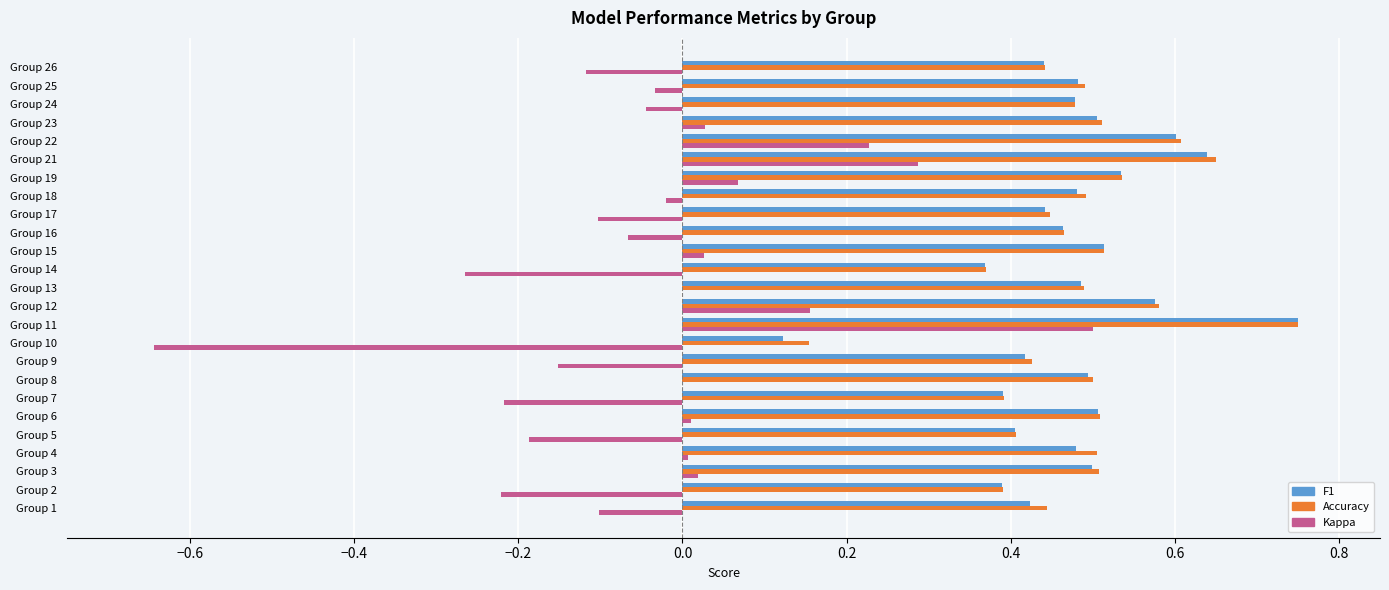

At which category is the sum across all series the highest?

Group 11